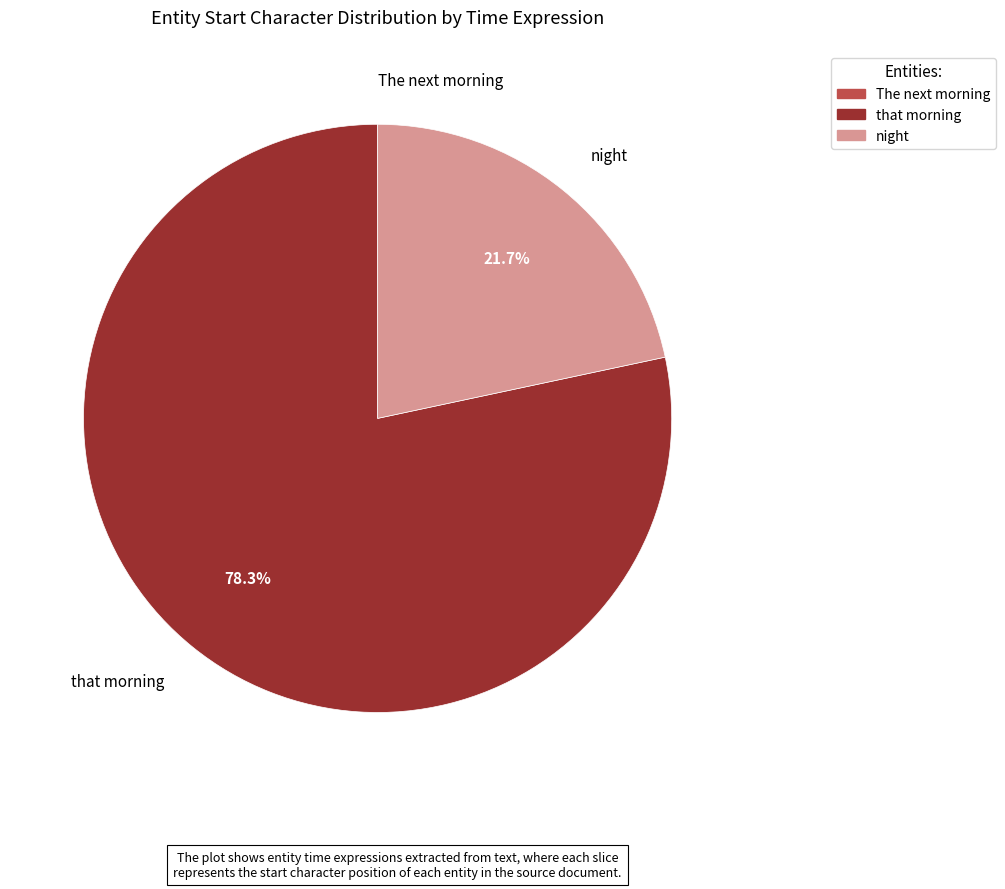

Which has a higher value, night or that morning?

that morning